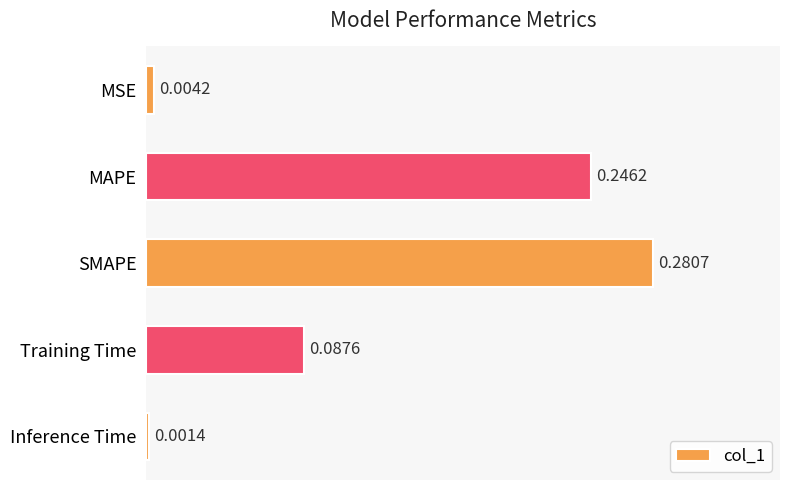

Which category has the lowest value across all series?

Inference Time